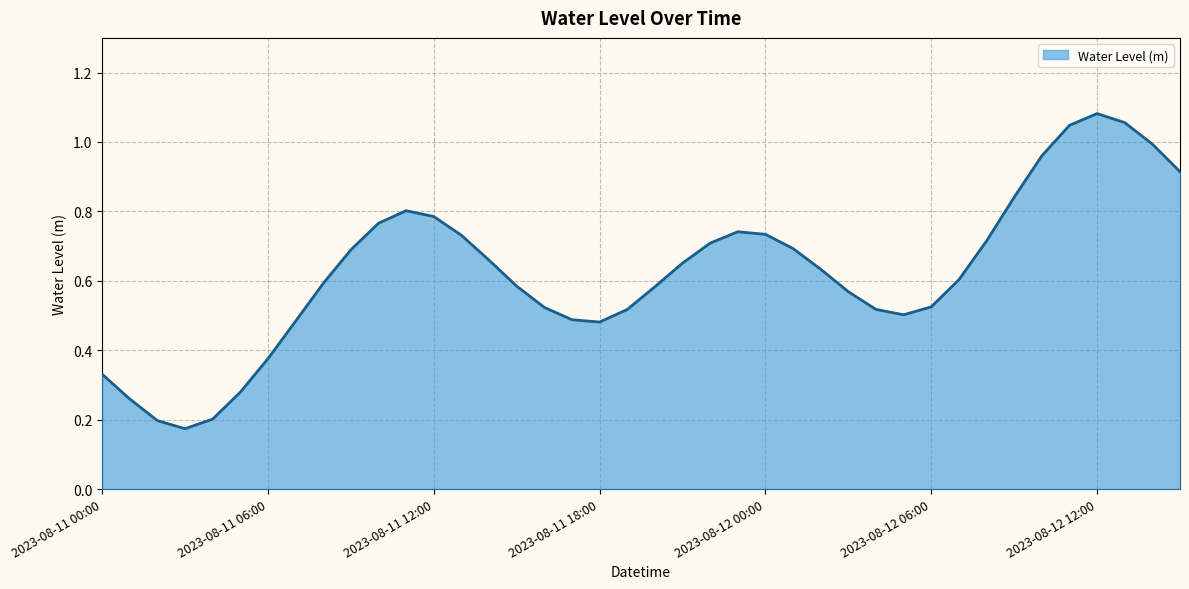

Which label corresponds to the smallest value in the chart?

2023-08-11 03:00